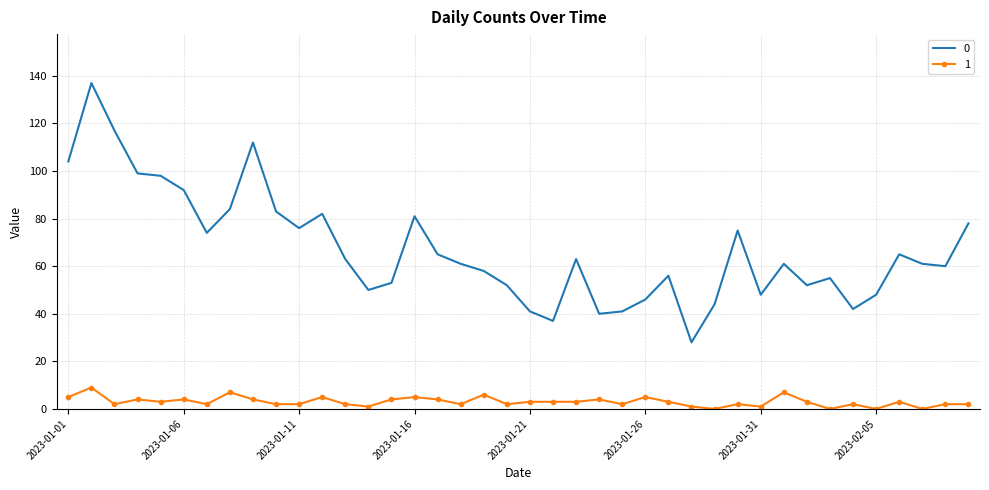

Reading left to right, extract all data points from this chart.

0: 104	137	117	99	98	92	74	84	112	83	76	82	63	50	53	81	65	61	58	52	41	37	63	40	41	46	56	28	44	75	48	61	52	55	42	48	65	61	60	78
1: 5	9	2	4	3	4	2	7	4	2	2	5	2	1	4	5	4	2	6	2	3	3	3	4	2	5	3	1	0	2	1	7	3	0	2	0	3	0	2	2